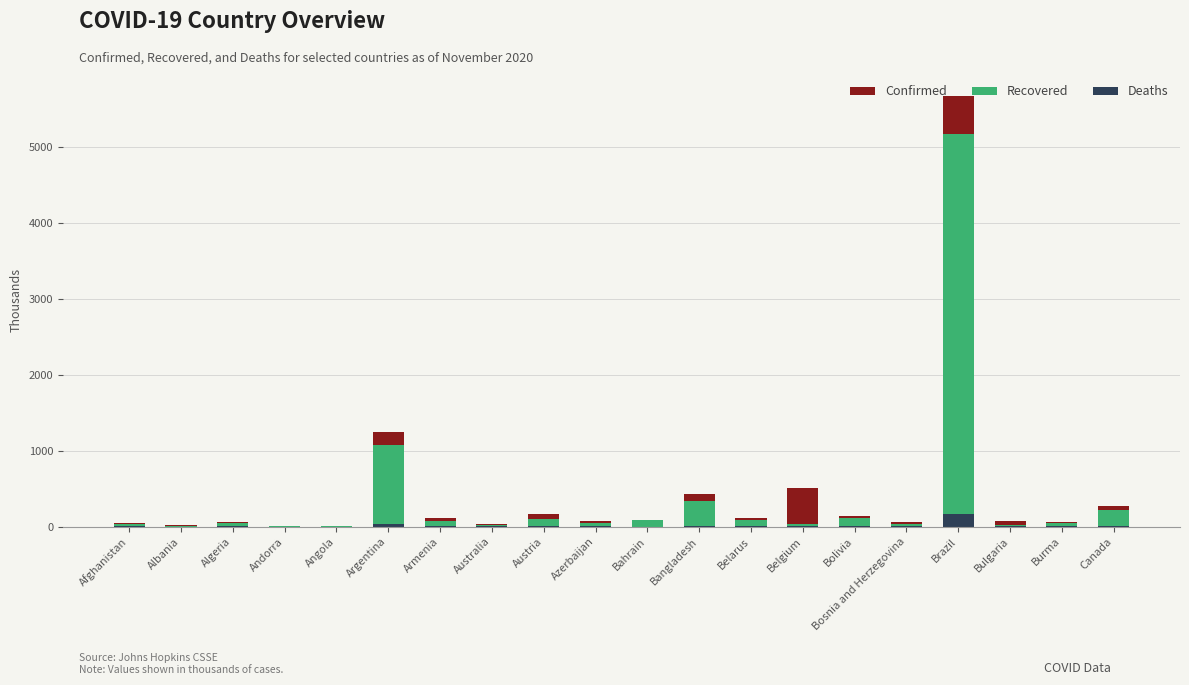

What is the highest value of the Recovered series?

5163.2